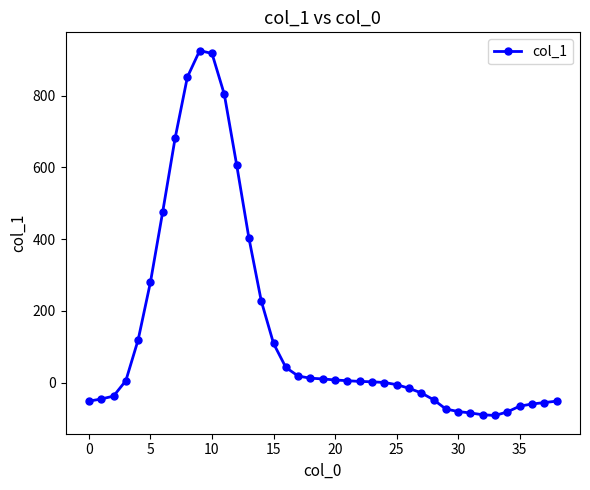

What is the value of the 37th point from the left?

-60